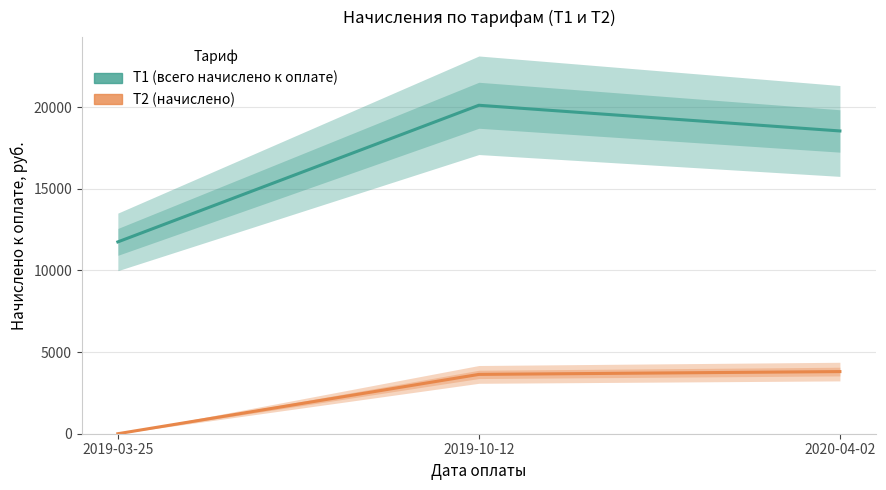

Count the number of data series in this chart.

2